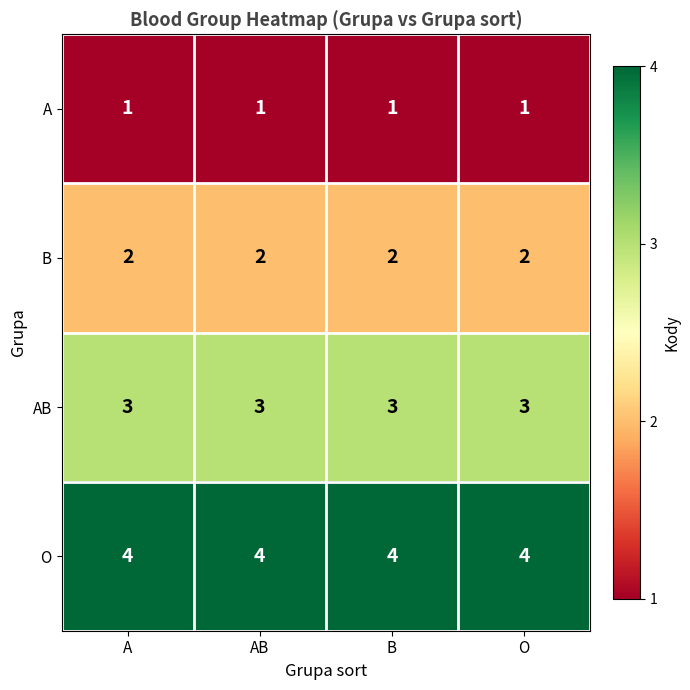

What value does the AB series have at B?

3